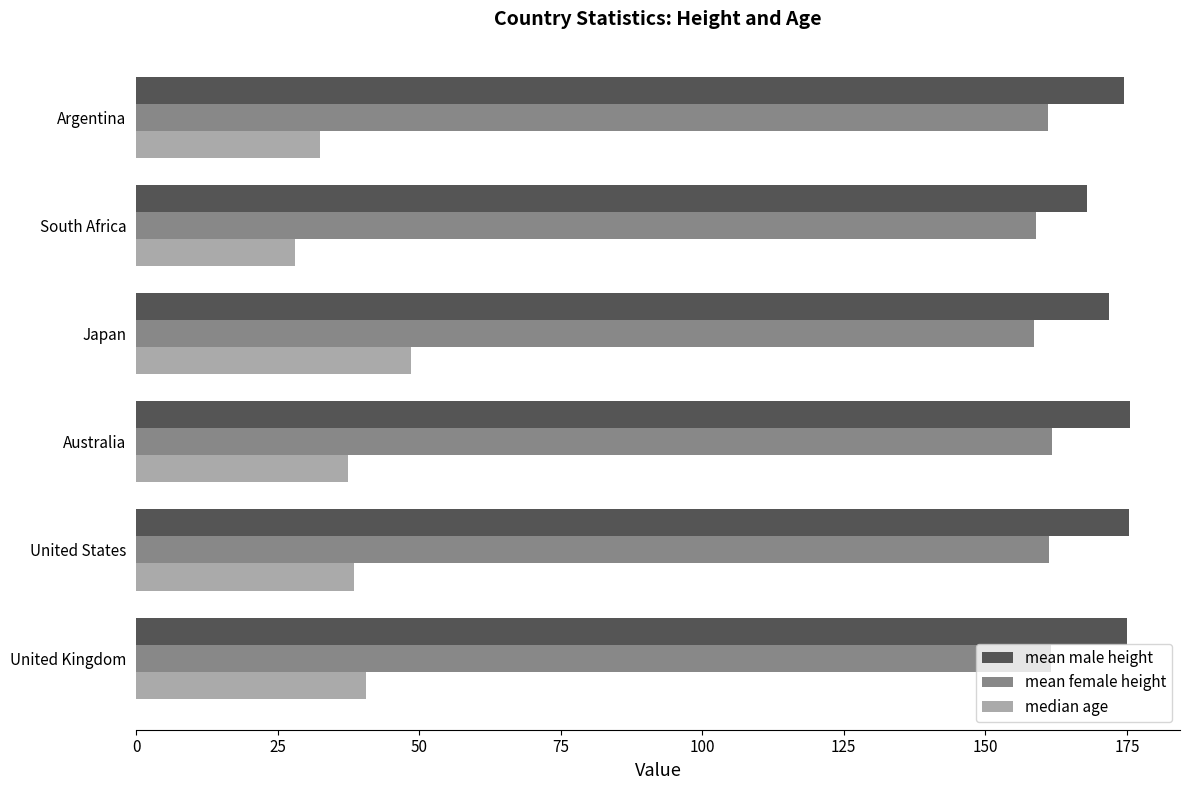

The value of mean male height at Argentina is 111.1. True or false?

False